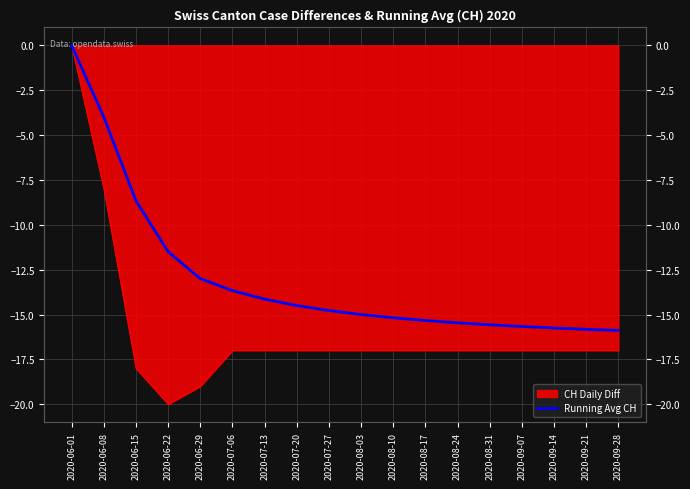

What is the sum of all values?

-233.9